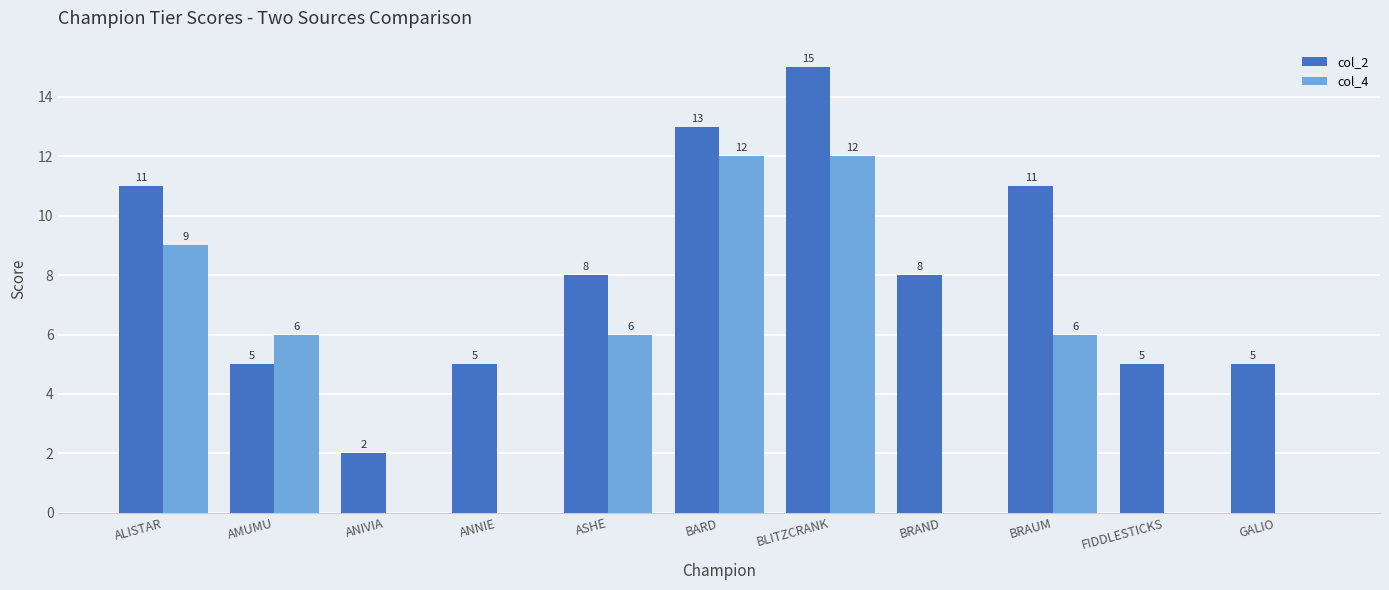

At which category does the chart reach its peak across all series?

BLITZCRANK